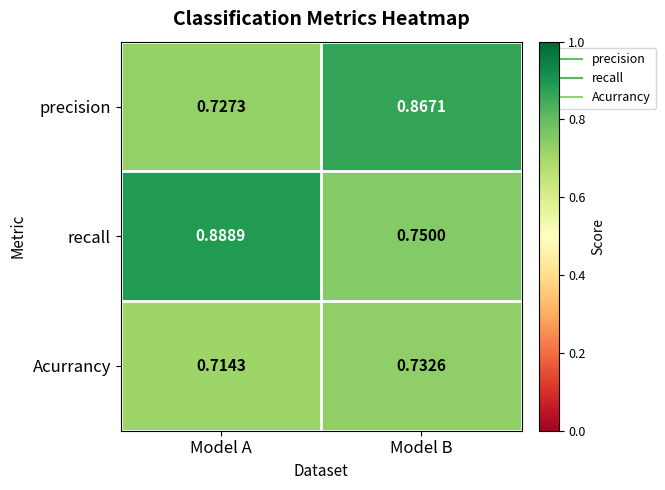

Is the value of precision at Model B greater than the value of recall at Model A?

No